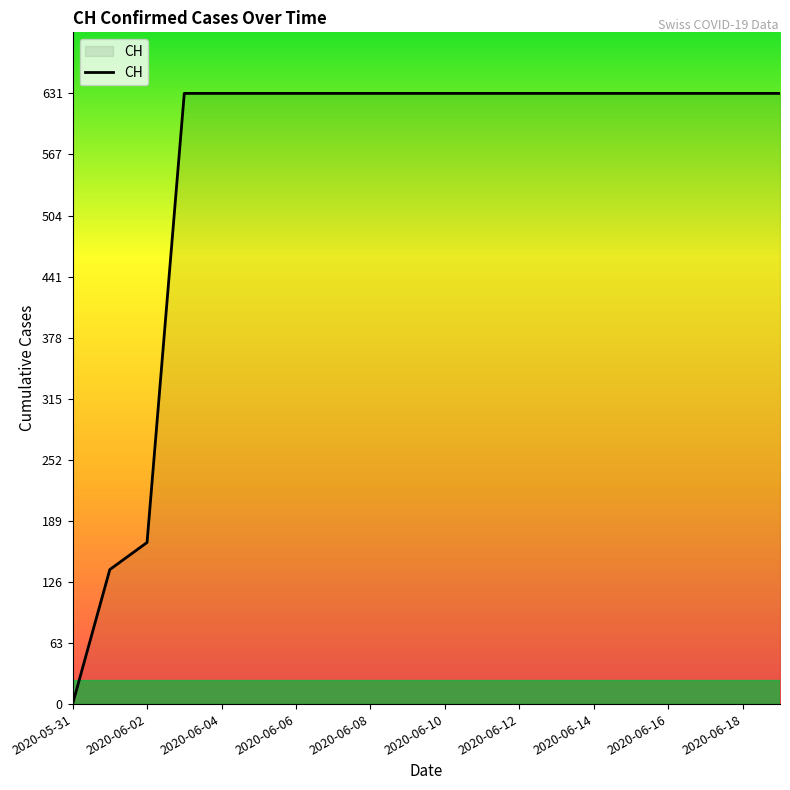

How many values are below 631?

3